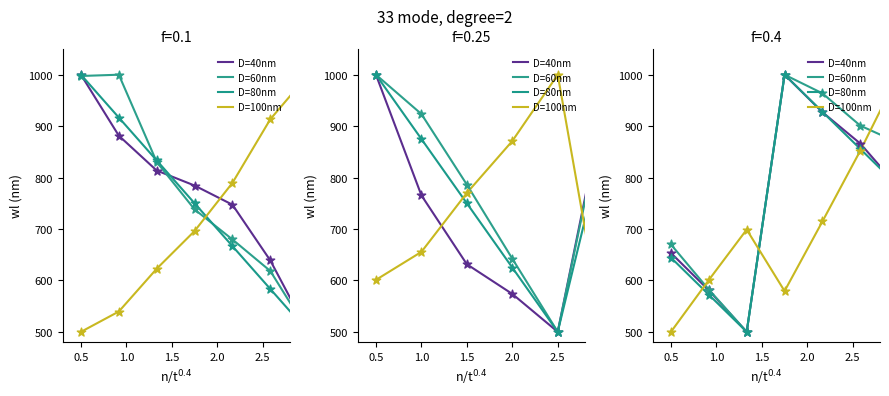

At how many categories does at least one series exceed 561?

7